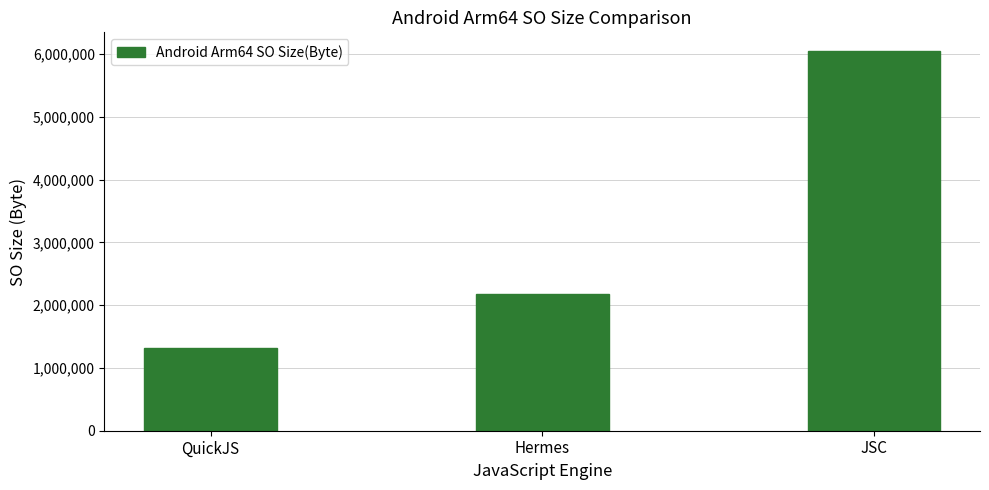

Reading left to right, list all the values displayed in this chart.

QuickJS=1312096	Hermes=2171064	JSC=6044712